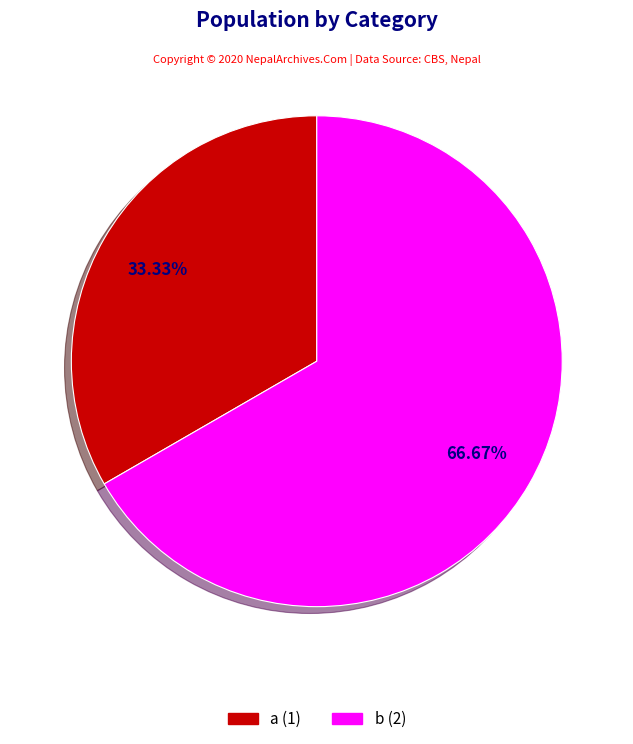

Count the number of slices in the pie.

2